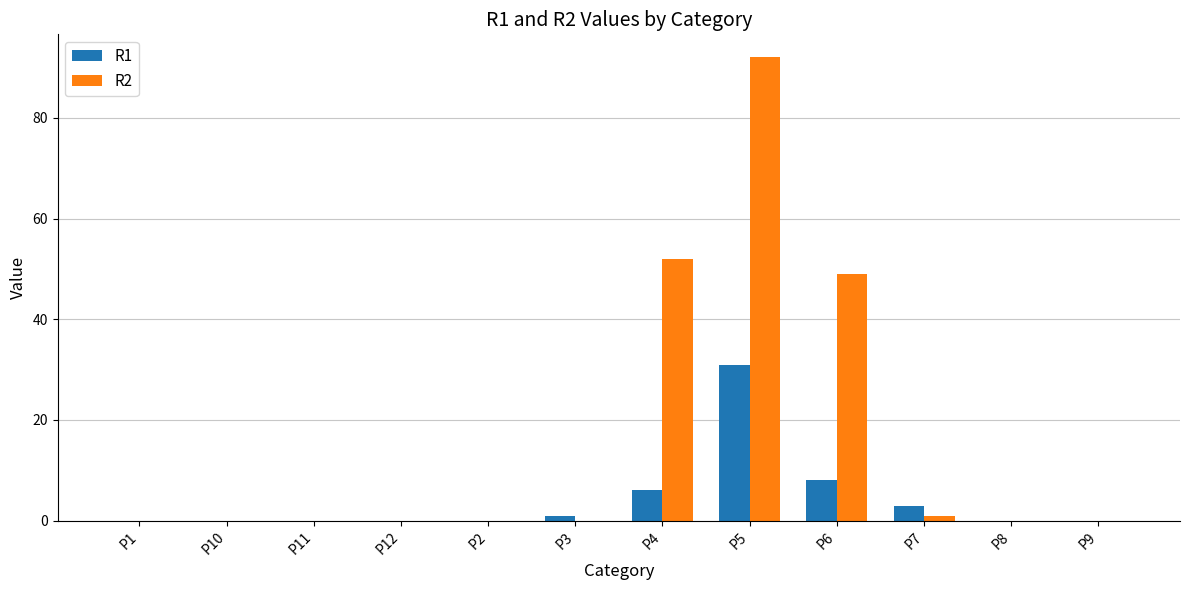

Which series has the largest total across all categories?

R2